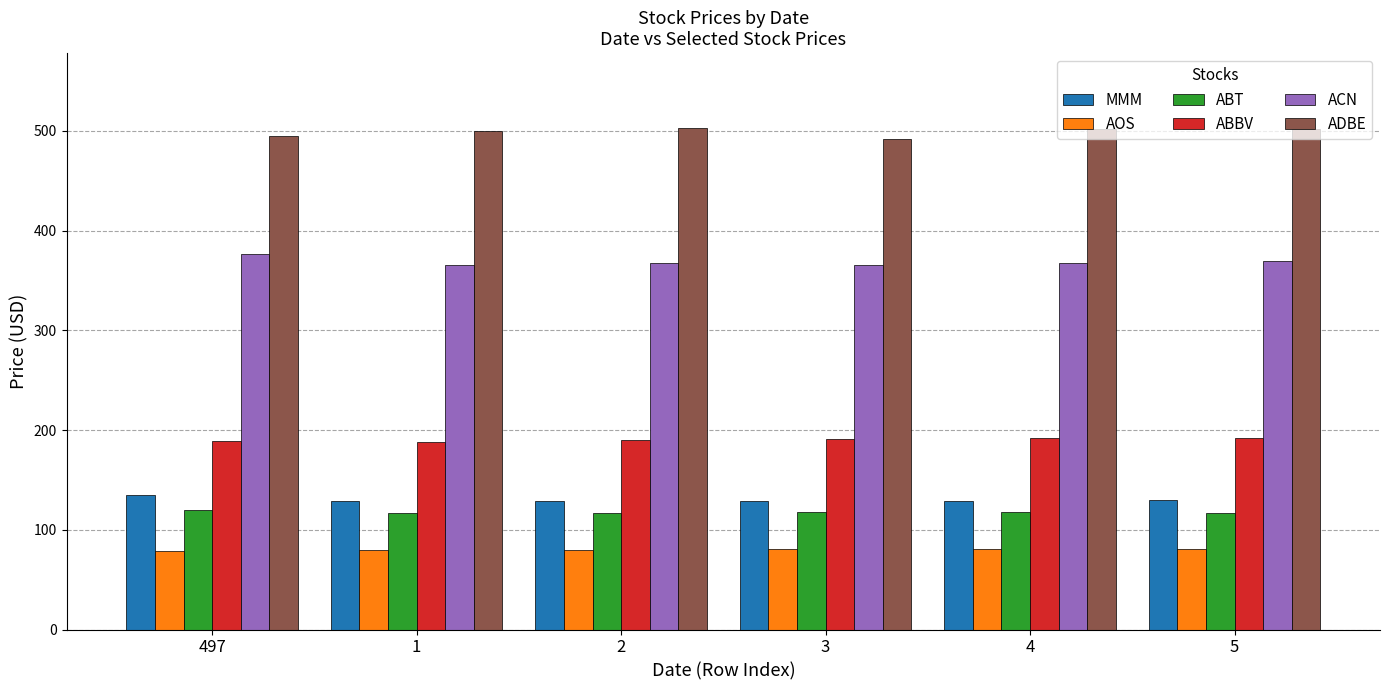

How many bars are there in total?

36